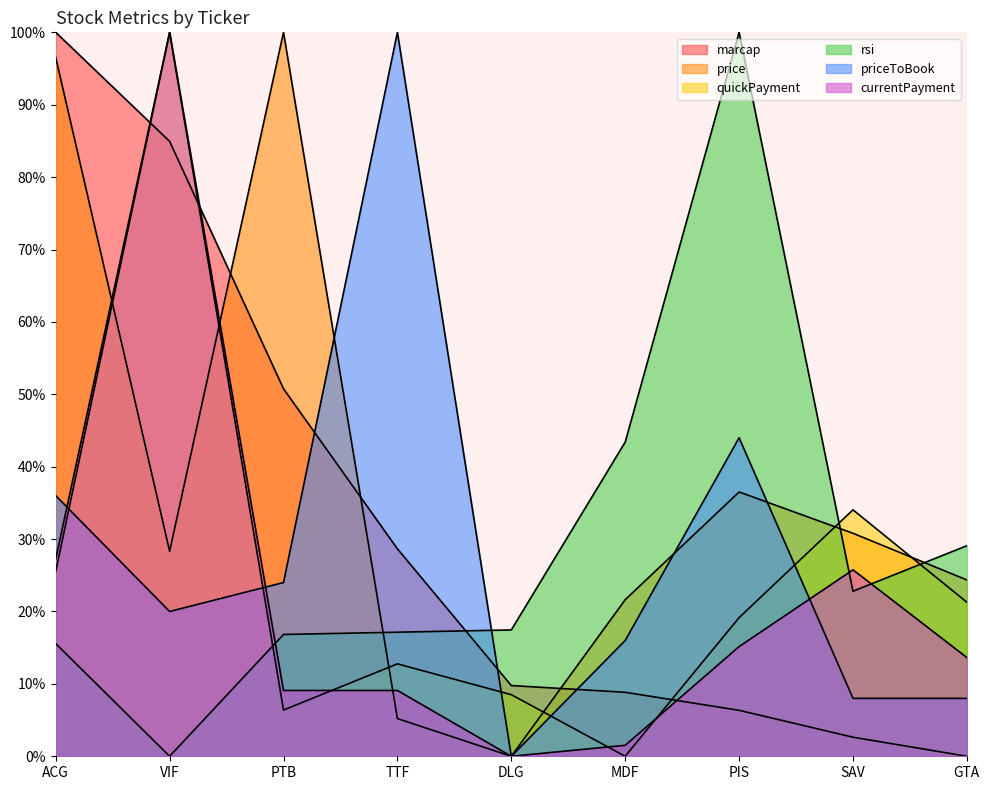

Where do rsi and priceToBook first cross each other?

TTF and DLG